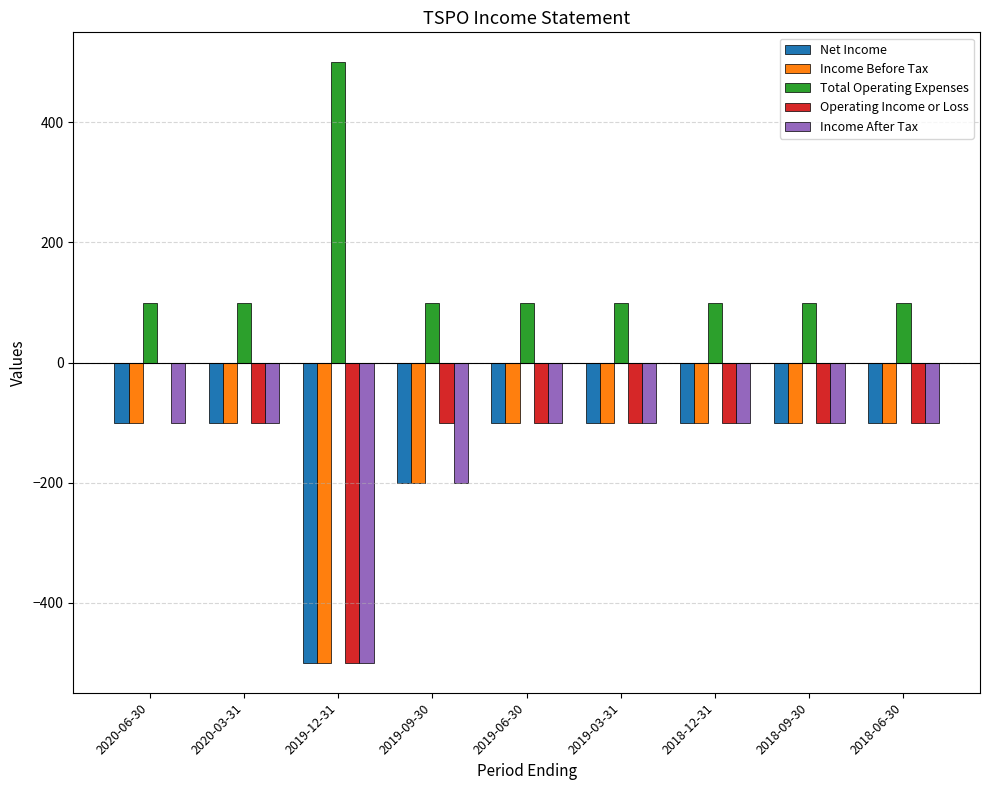

Which label corresponds to the largest value in the chart?

2019-12-31